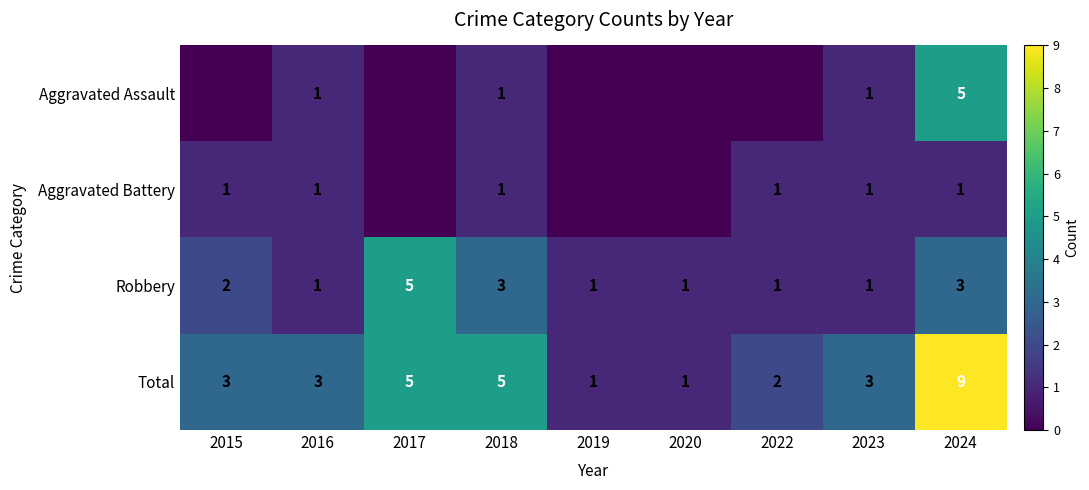

Which category has the highest value in the Robbery series?

2017